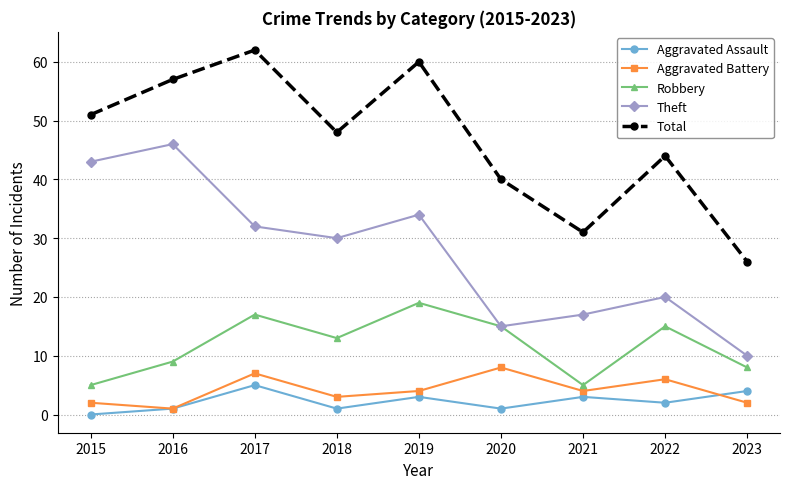

Is it true that Robbery equals 1 at 2021?

False